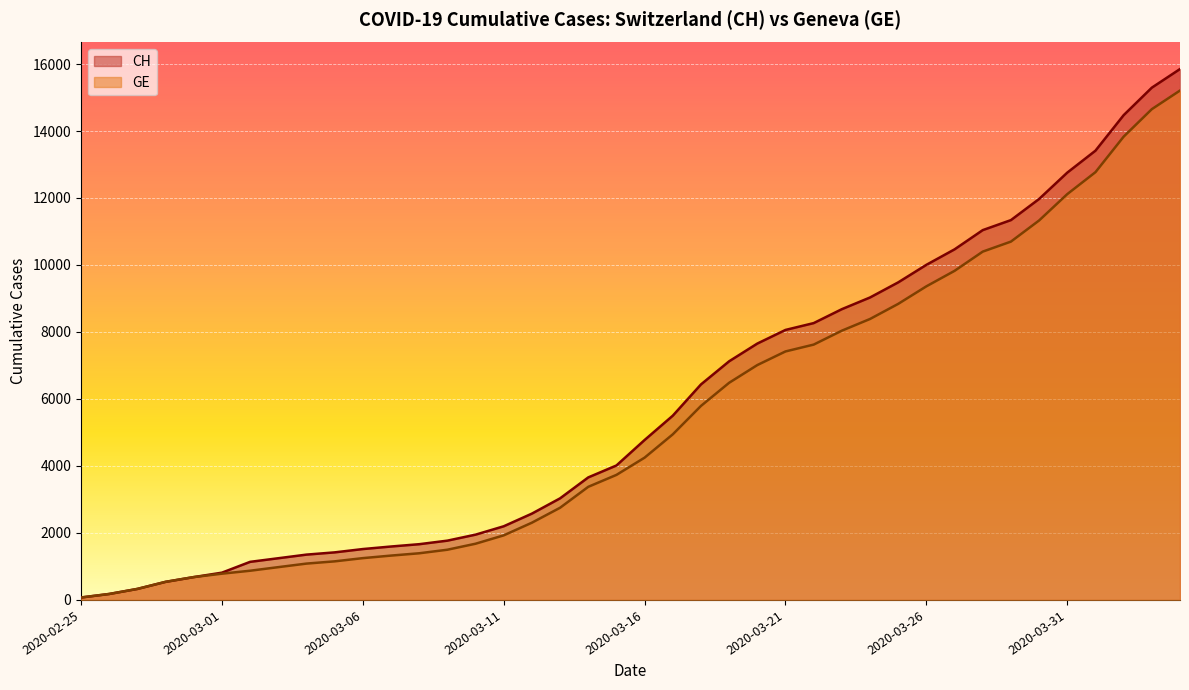

True or false: GE and CH intersect in this chart.

False